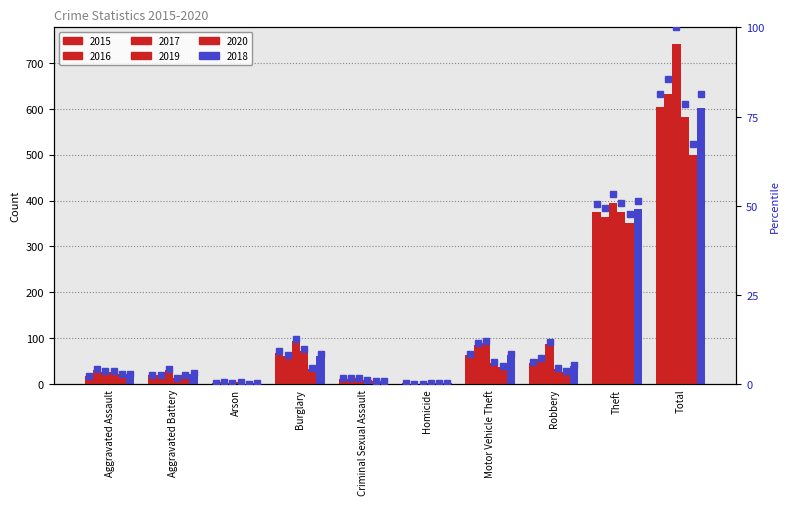

What is the difference between the highest and lowest values at Theft?

42